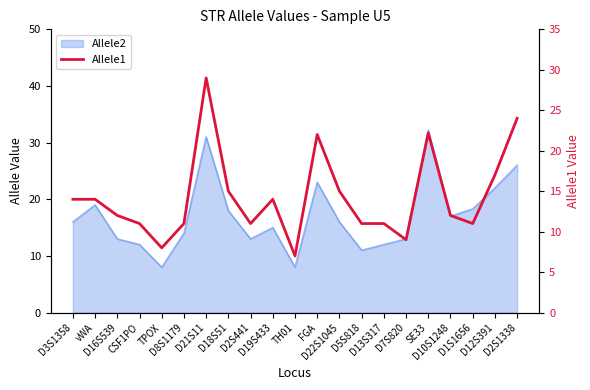

How many values are below 12?

9